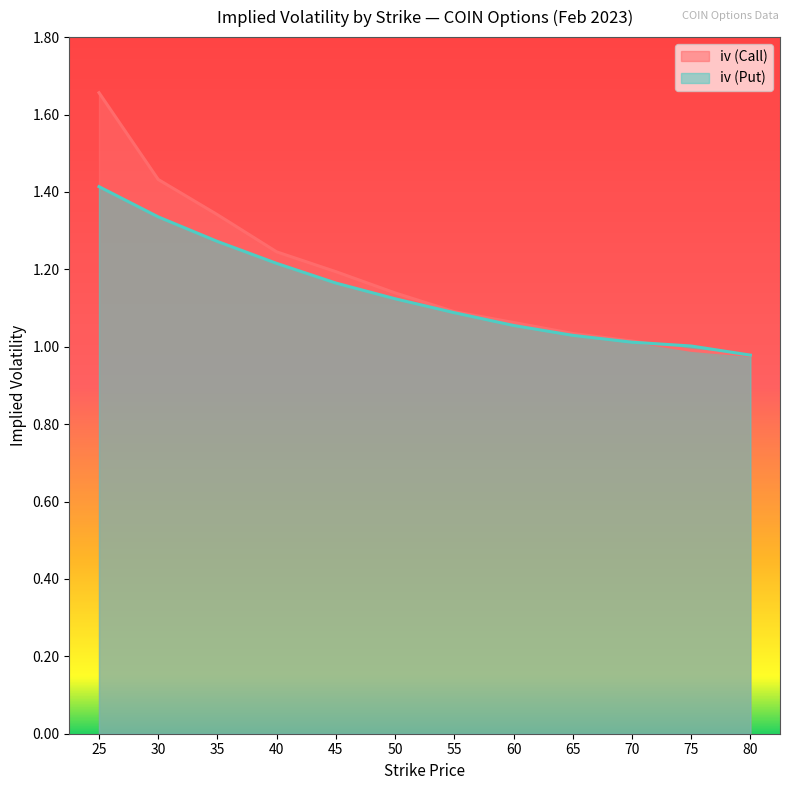

Rank the series by their average value, from lowest to highest.

iv (Put), iv (Call)